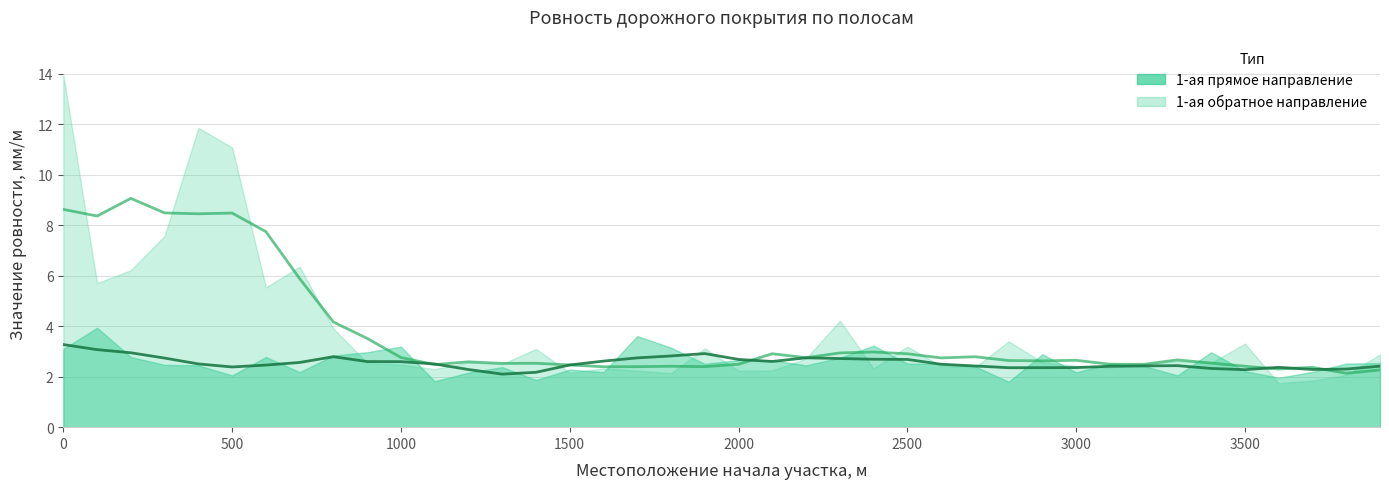

What is the sum of all 1-ая прямое направление values?

102.2